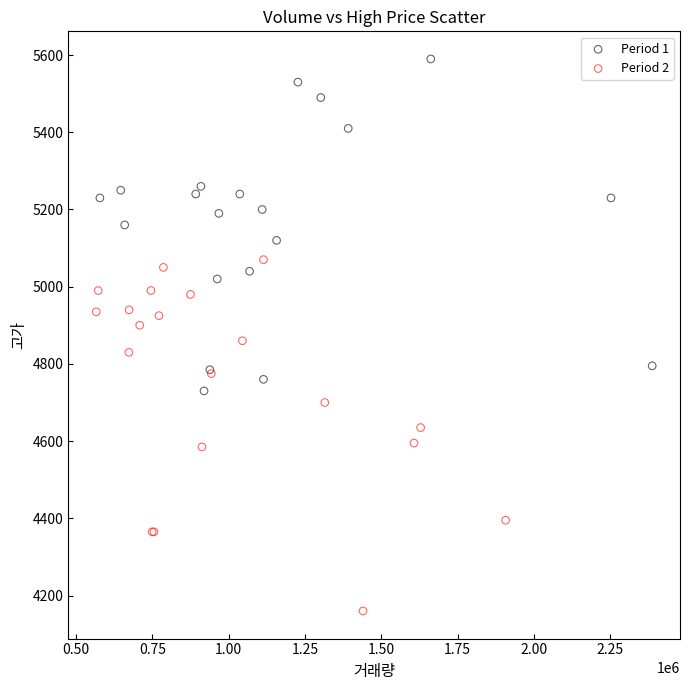

Which series reaches the maximum Y coordinate?

Period 1